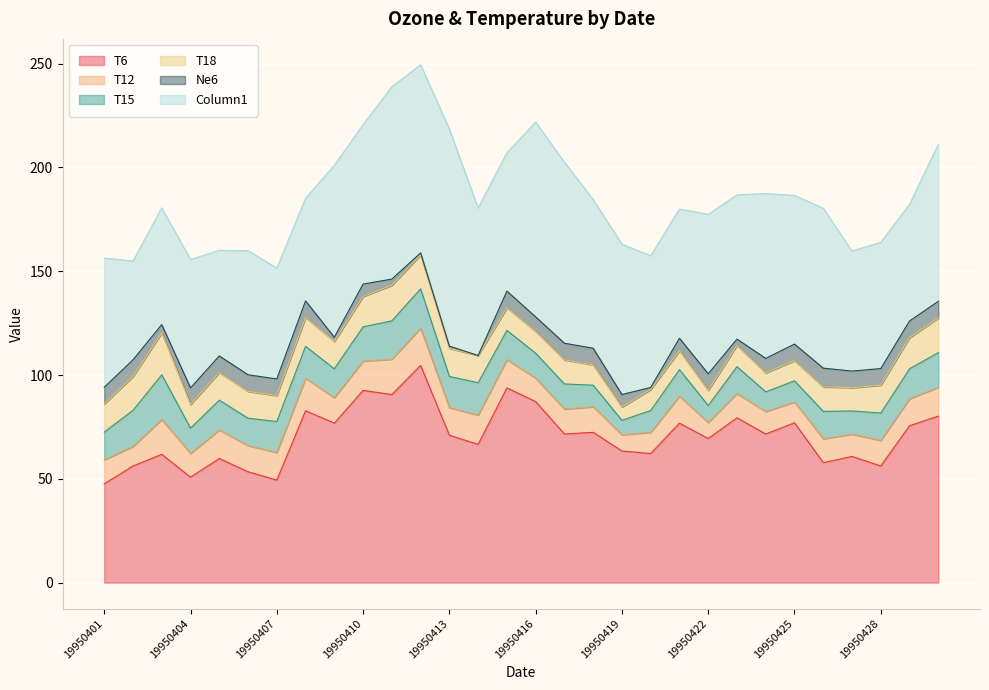

At which category is the sum across all series the highest?

19950412